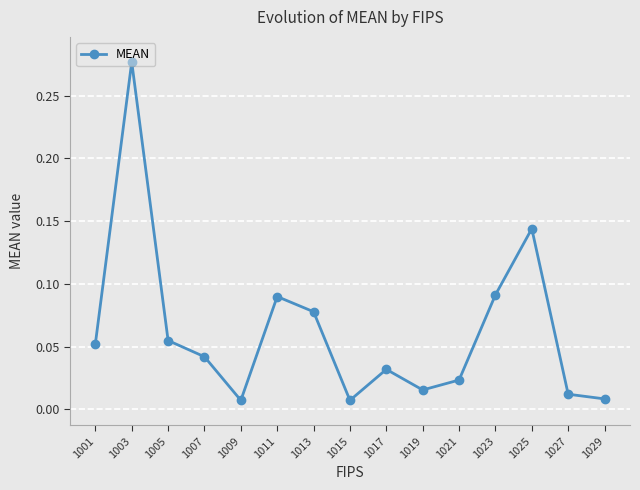

What is the change in value from 1011 to 1027?

-0.1